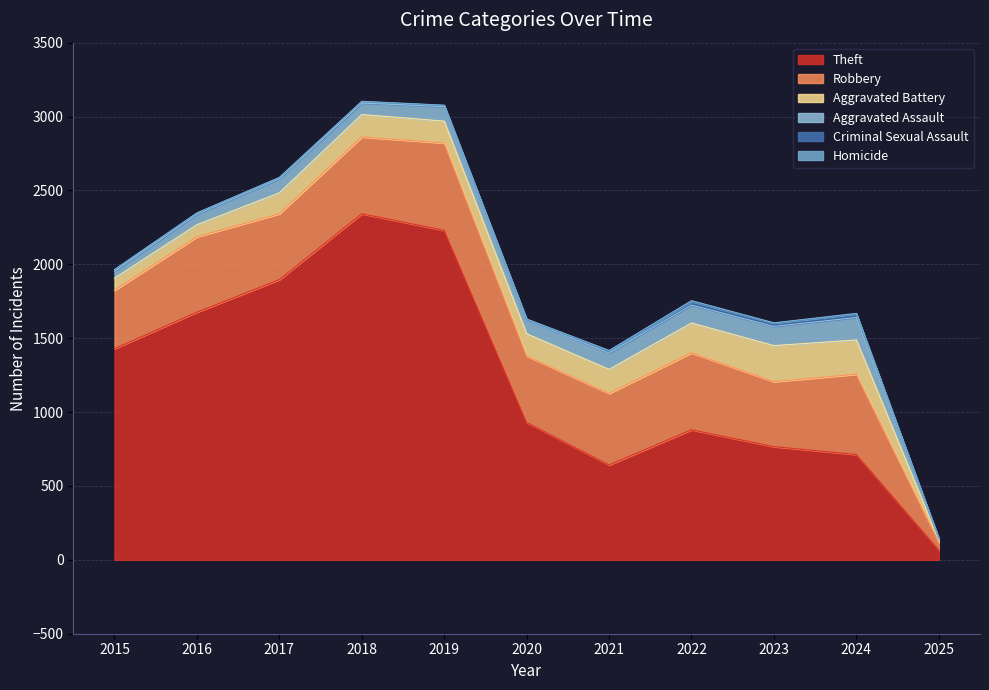

What is the maximum value shown in the chart?

2342